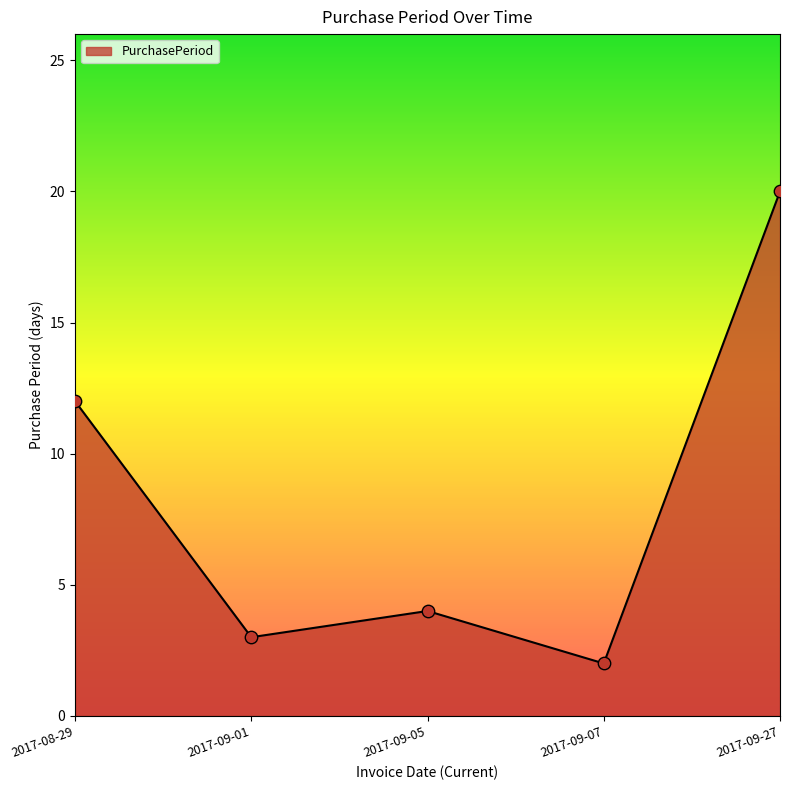

Approximately how many times larger is the value at 2017-09-27 compared to 2017-09-07?

10.0